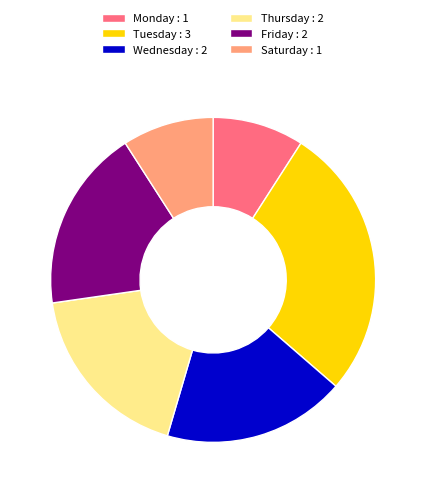

Does Saturday : 1 account for over 50% of the chart?

No